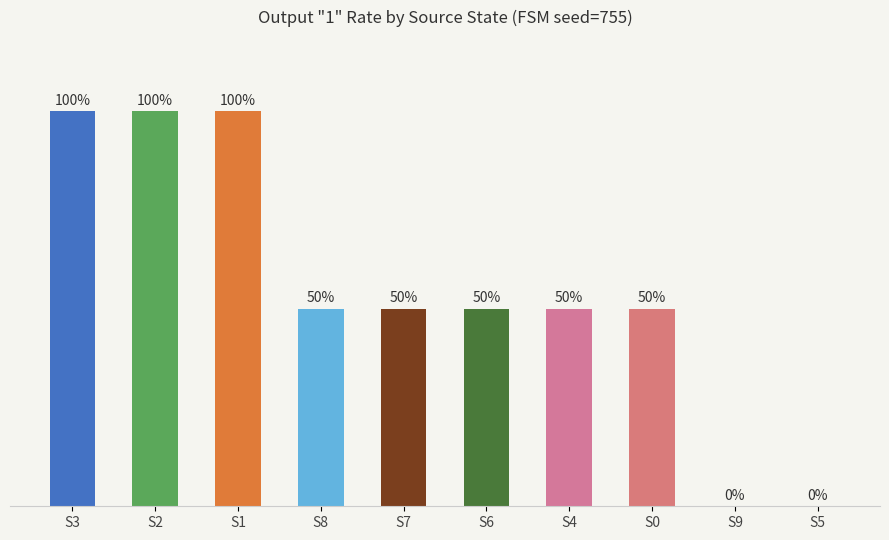

Between S4 and S9, which is larger?

S4